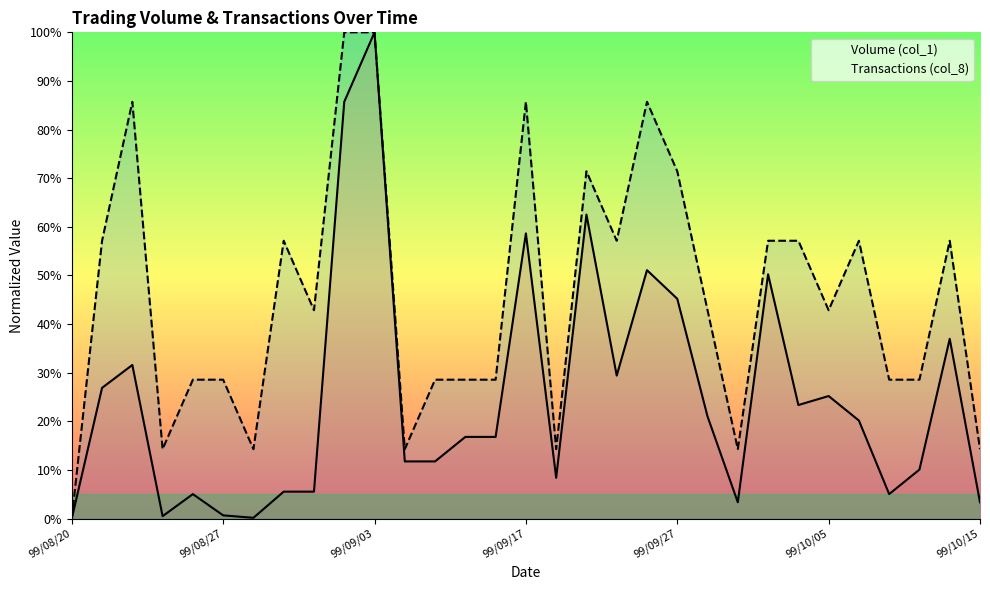

True or false: Volume (col_1) and Transactions (col_8) cross at least once.

False